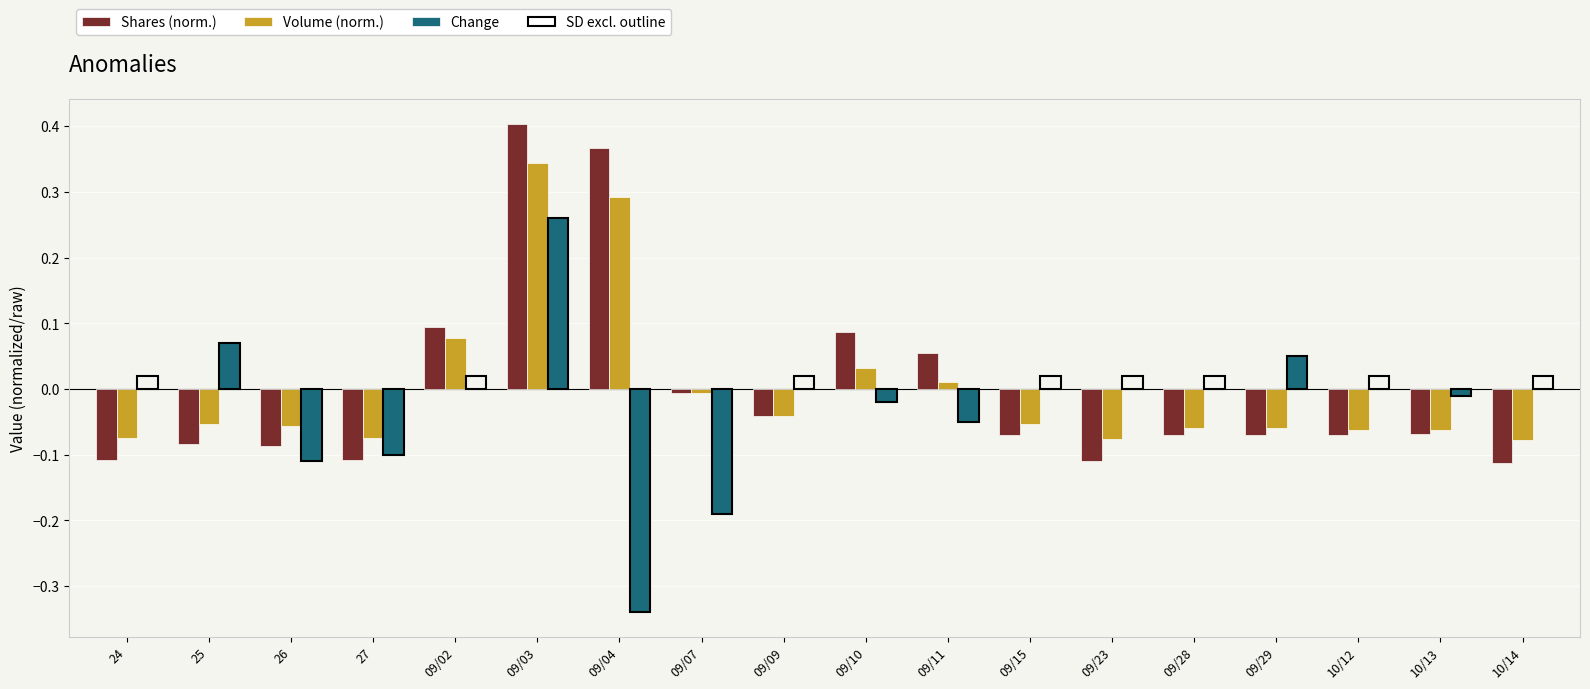

At which category is the sum across all series the highest?

09/03